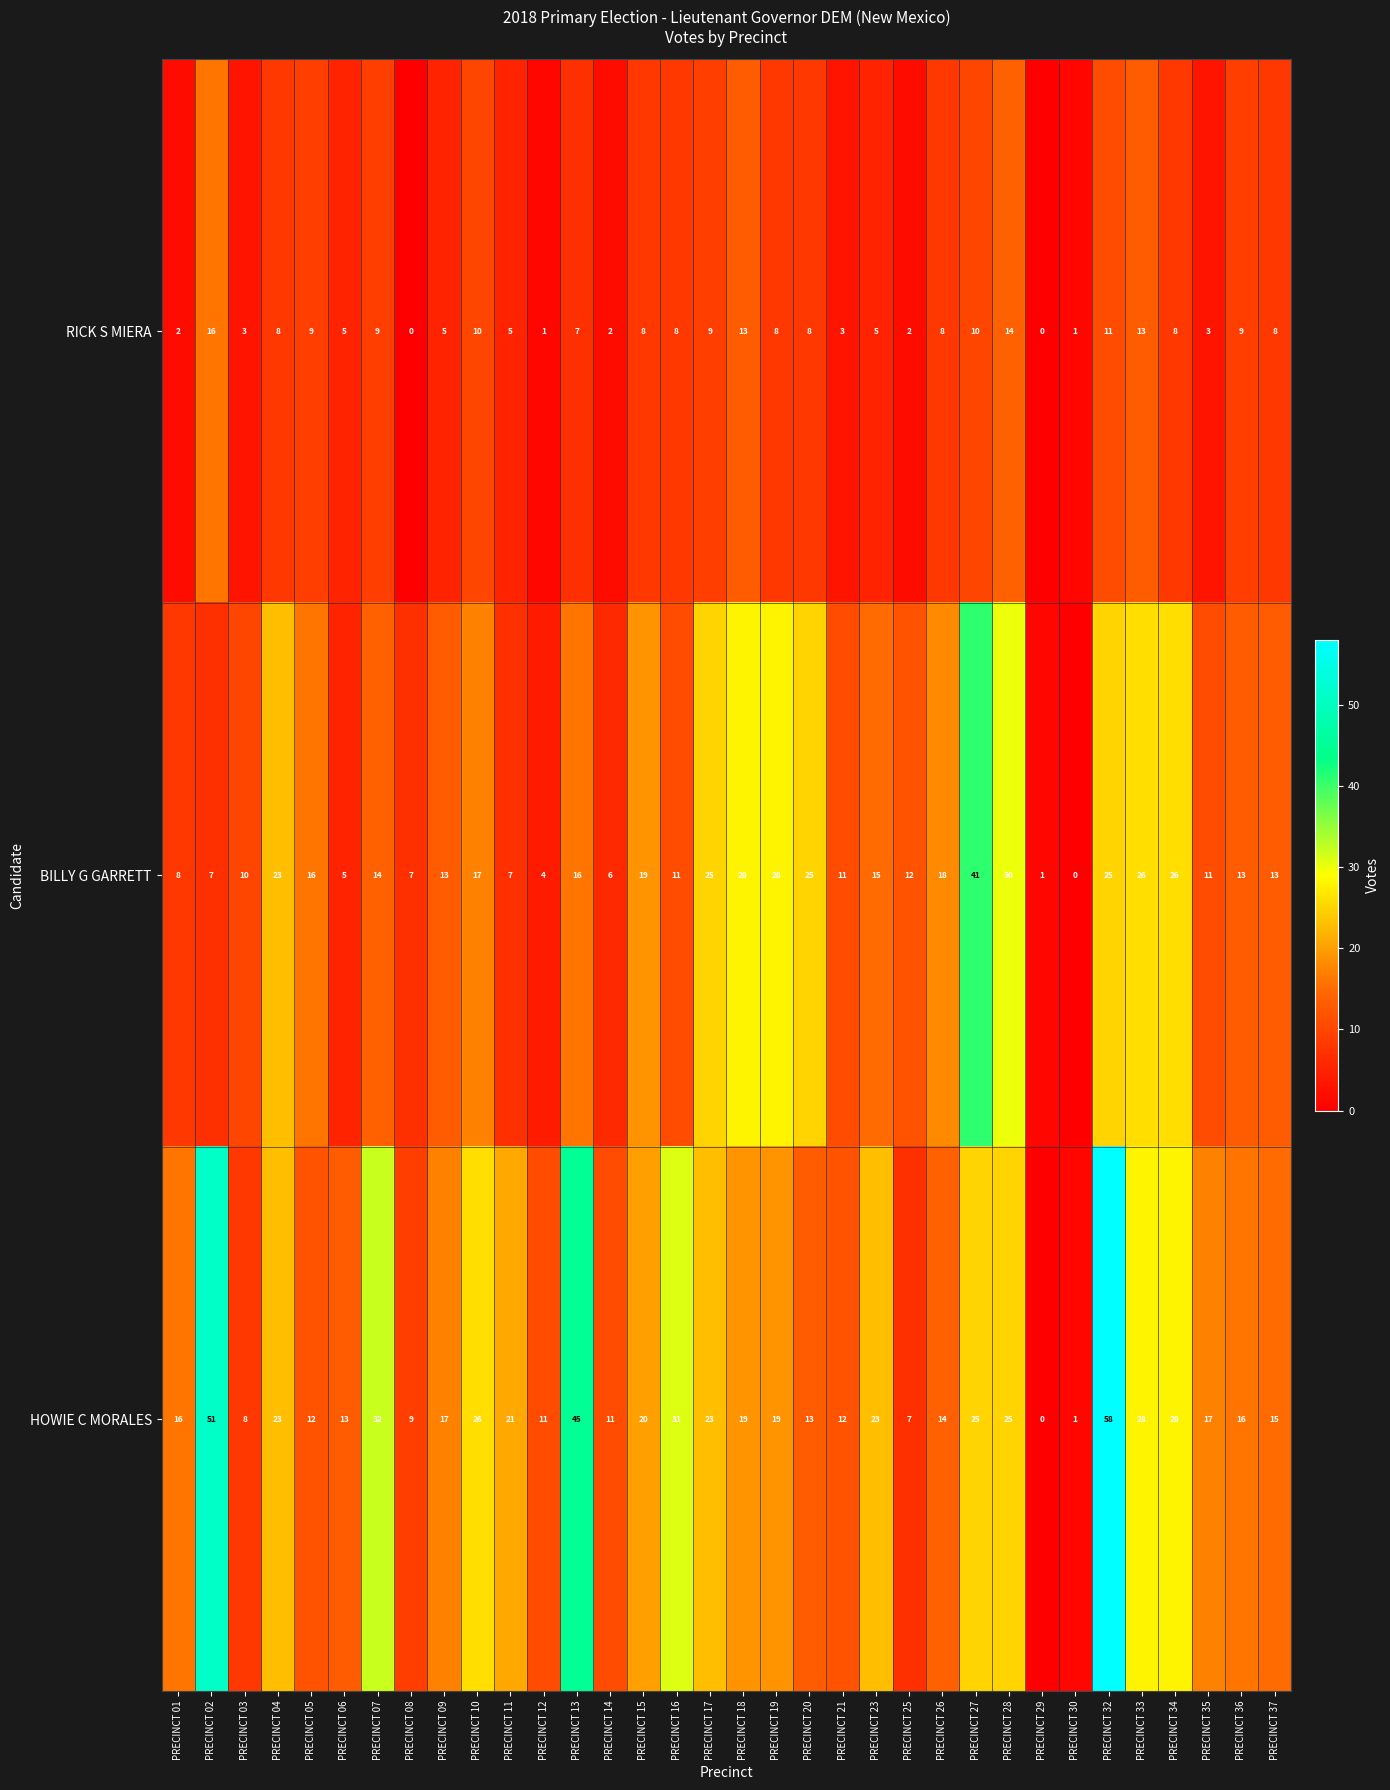

What is the sum of the HOWIE C MORALES values at PRECINCT 12 and PRECINCT 27?

36